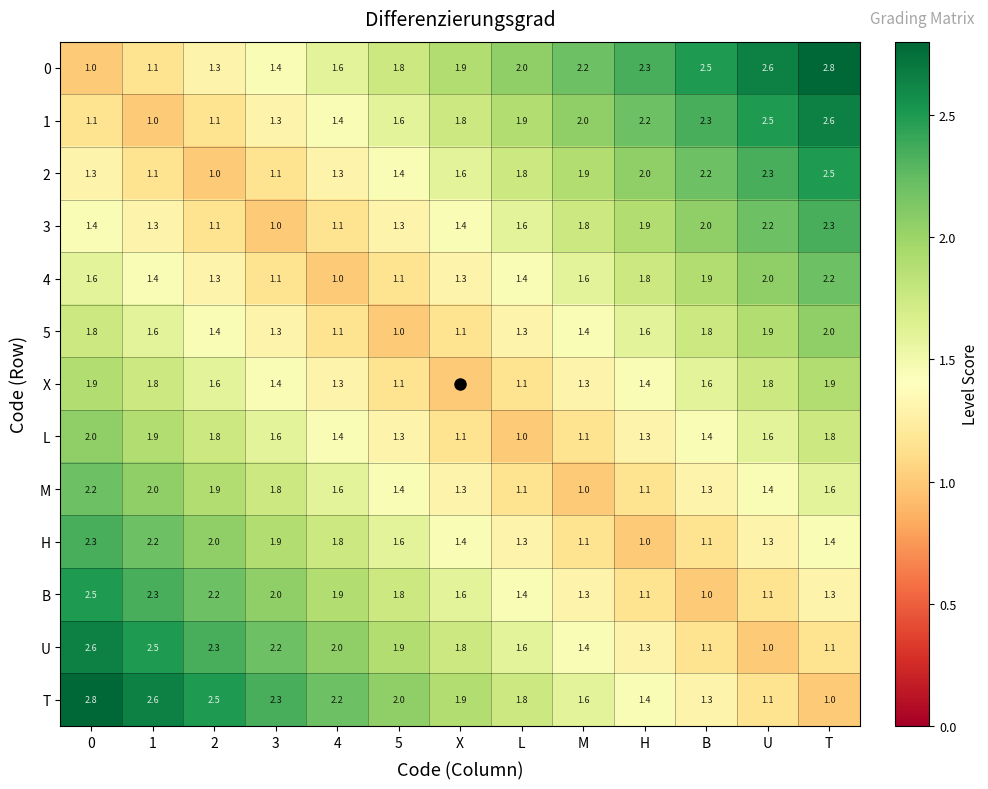

Is the value of T at X greater than the value of M at L?

Yes